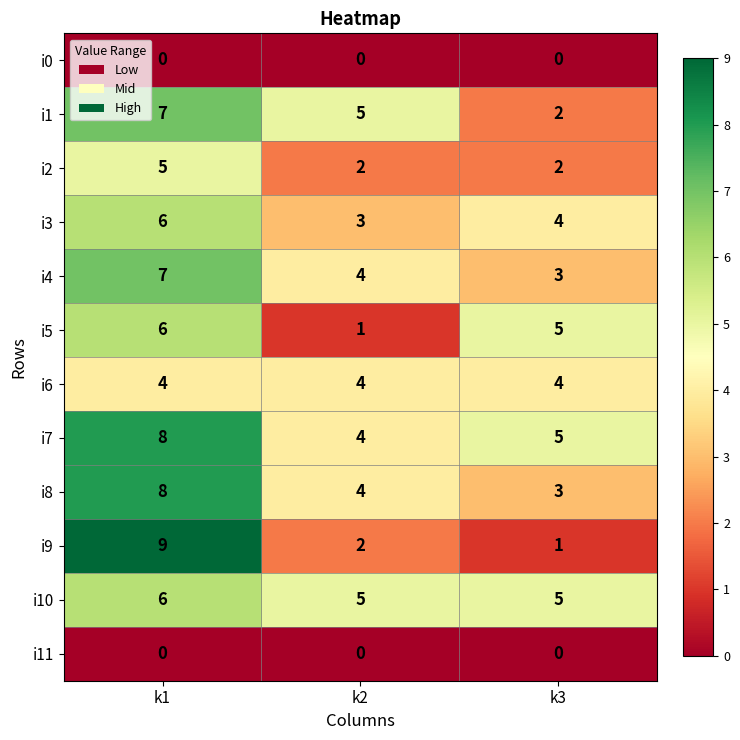

At how many categories does at least one series exceed 2?

3